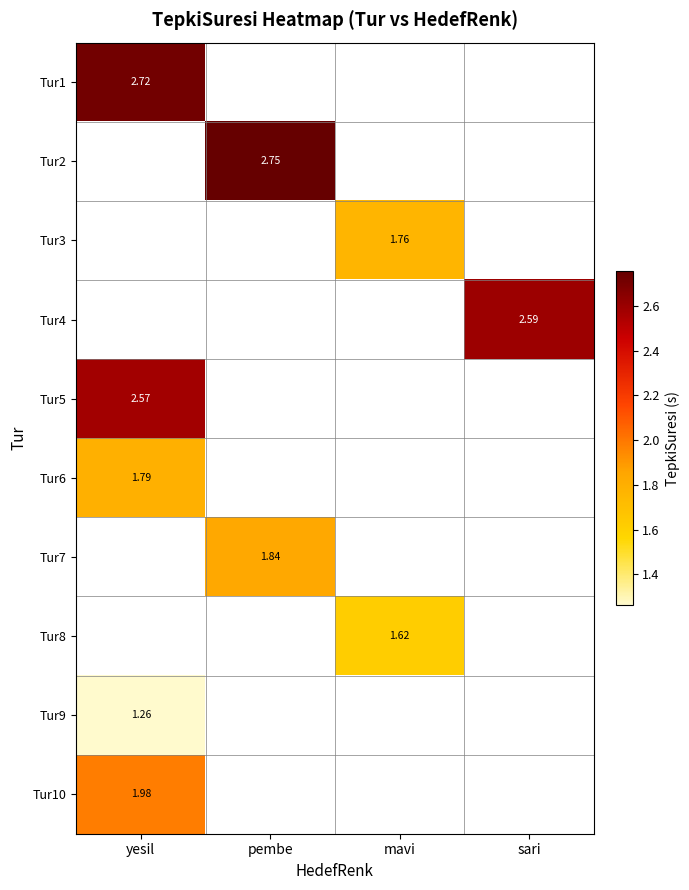

True or false: Tur4 has a value of 0.6 at sari.

False